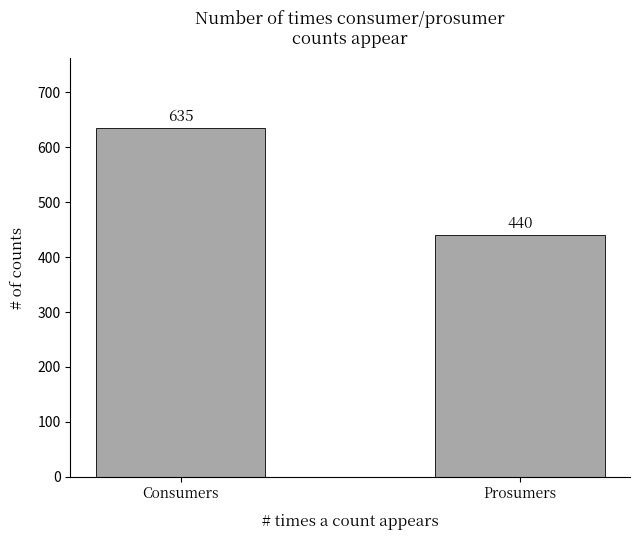

Reading left to right, extract all data points from this chart.

Consumers=635	Prosumers=440